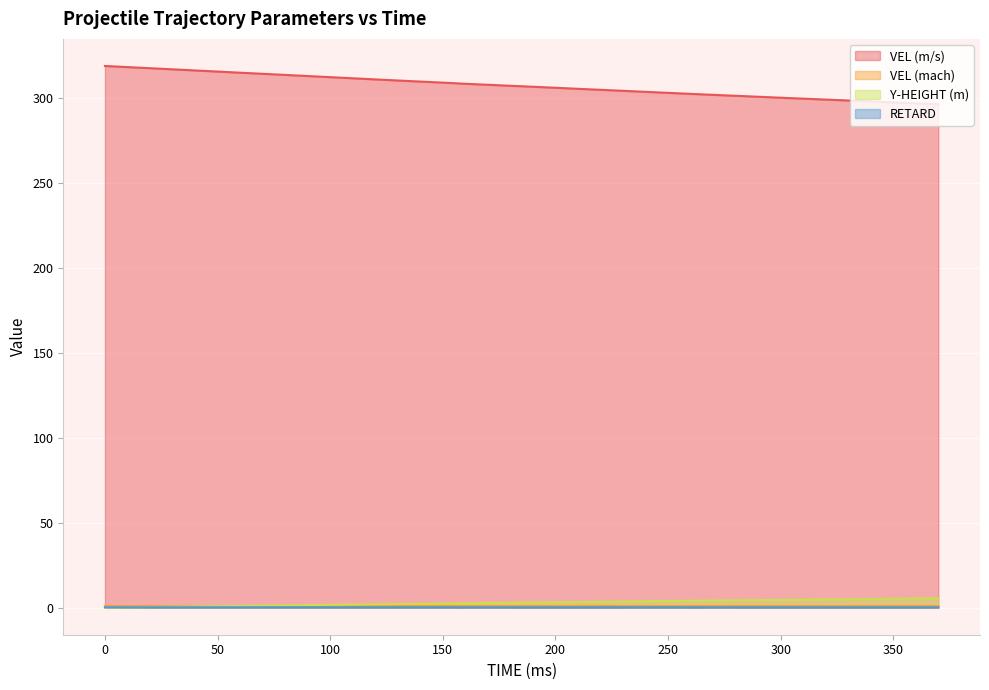

What are all the series names shown in the legend?

VEL (m/s), VEL (mach), Y-HEIGHT (m), RETARD